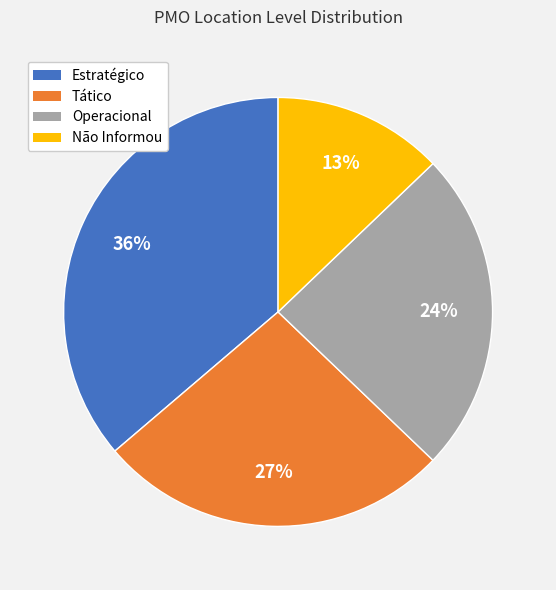

Do Estratégico and Operacional together represent more than half of the pie?

Yes